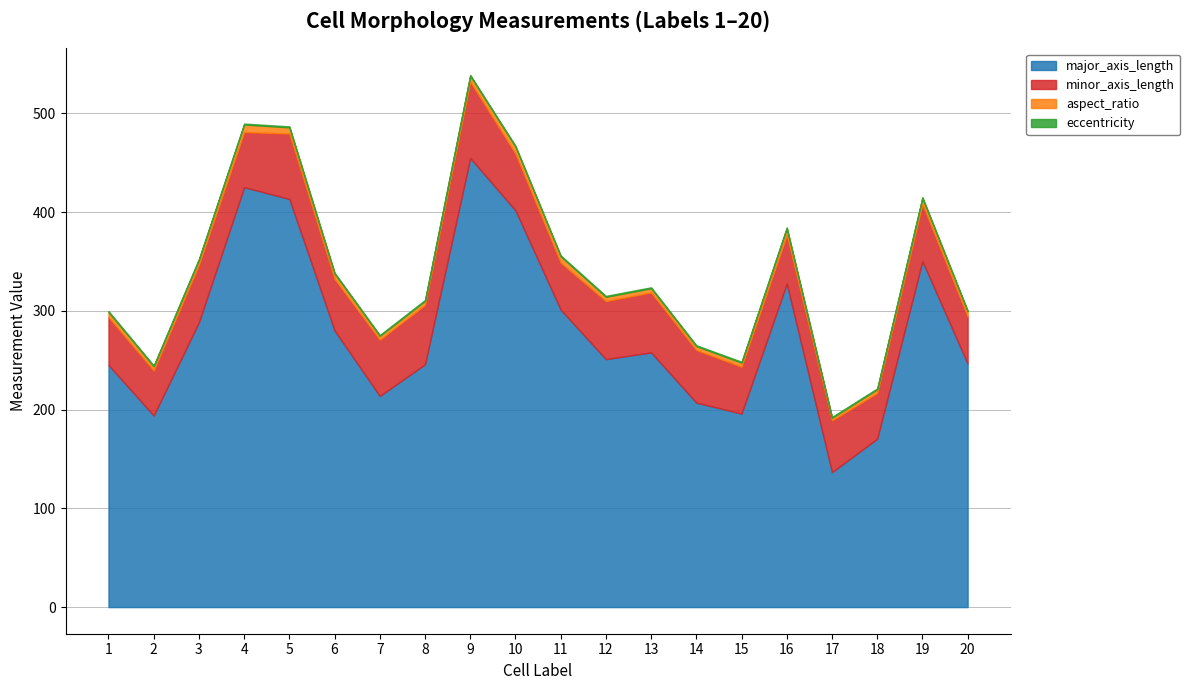

Does the chart display data point markers on the line(s)?

No